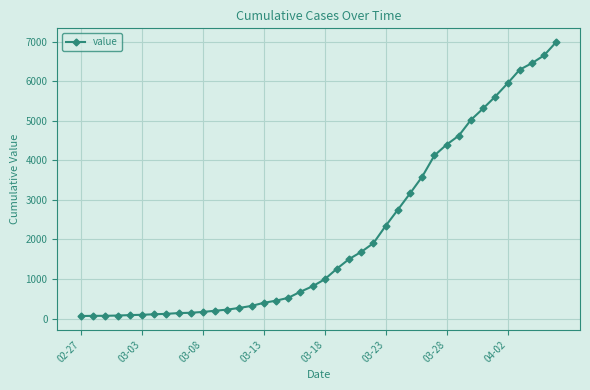

What is the average value?

2142